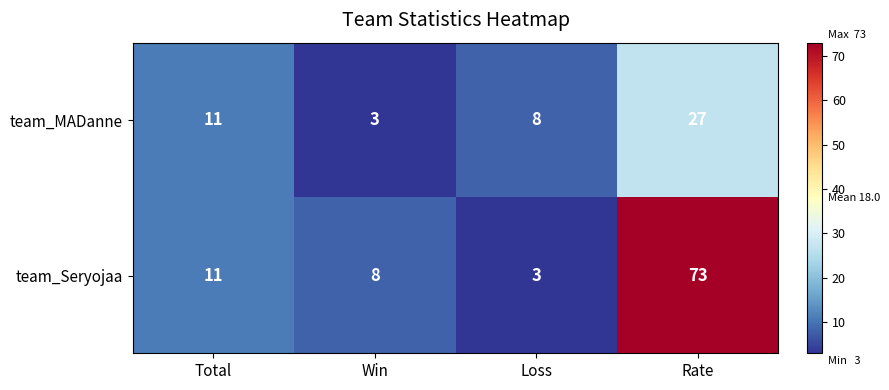

Rank the series at Win from highest to lowest value.

team_Seryojaa, team_MADanne